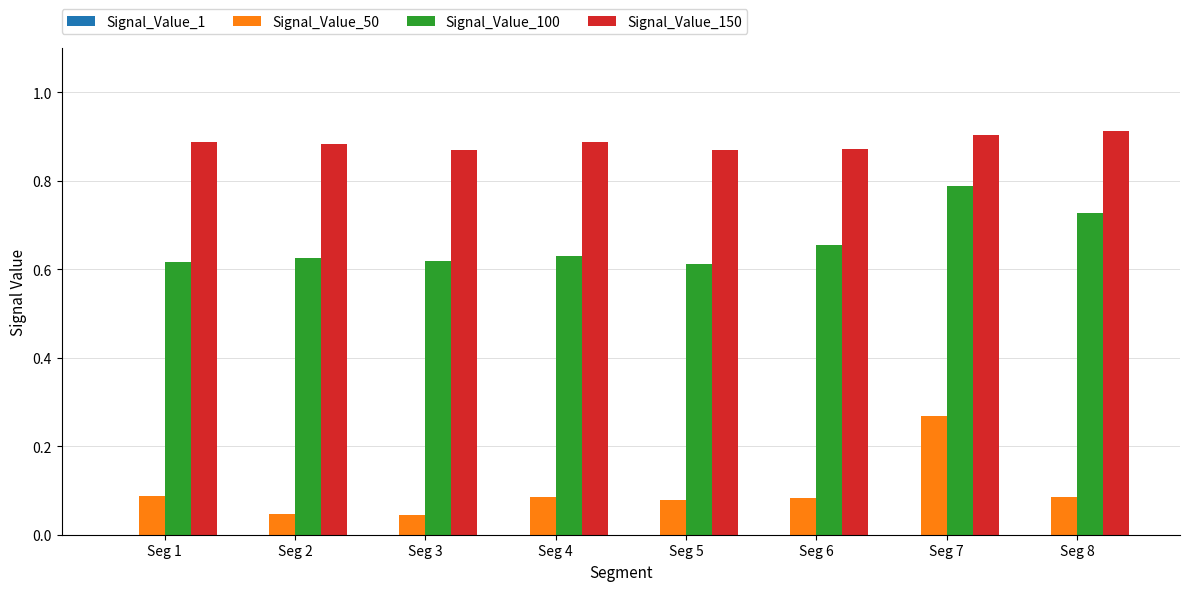

At which category is the sum across all series the highest?

Seg 7